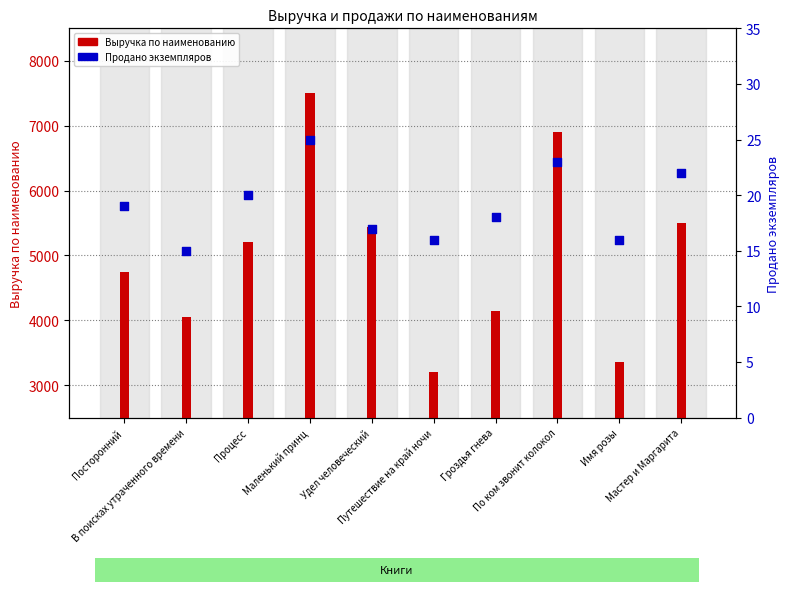

At how many categories does at least one series exceed 802?

10